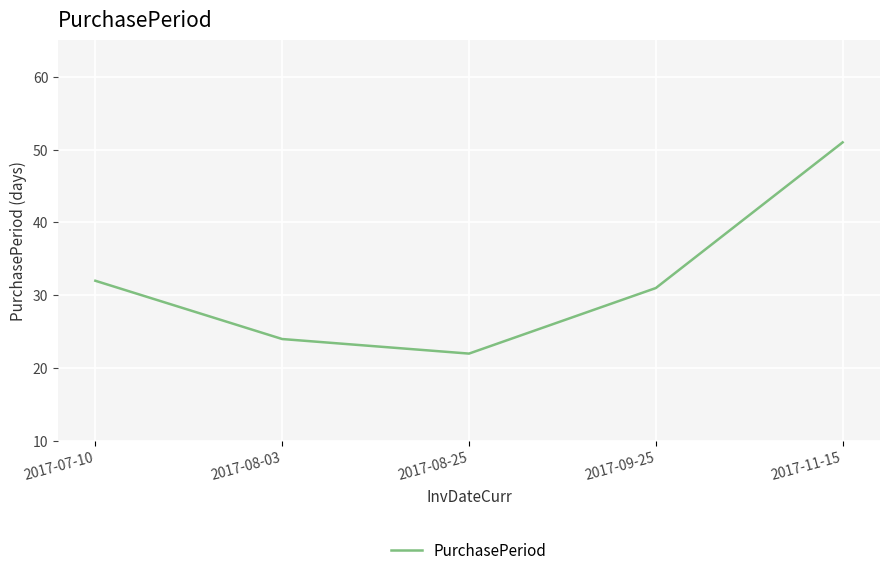

What is the difference between the values at 2017-08-25 and 2017-08-03?

2